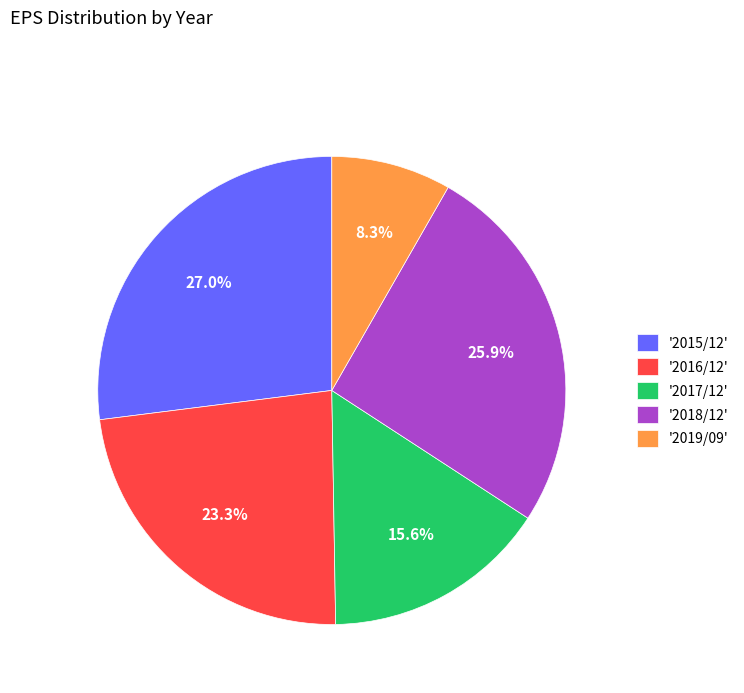

Between '2019/09' and '2015/12', which is larger?

'2015/12'